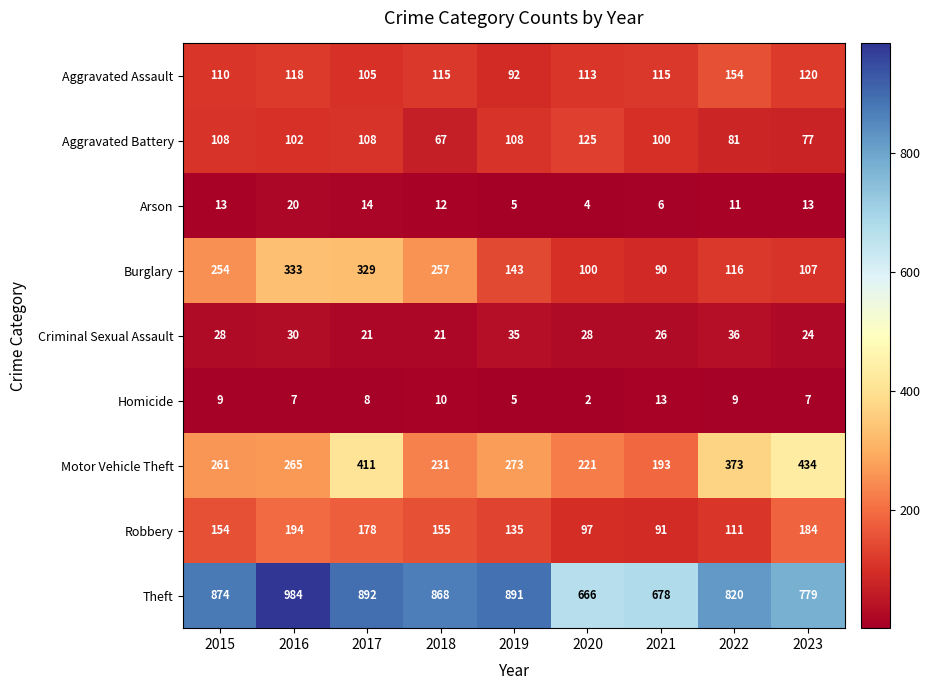

Which series has the largest total across all categories?

Theft